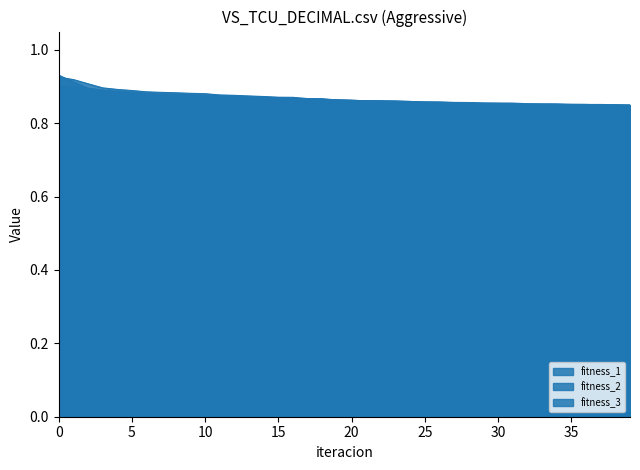

Rank the categories by fitness_1 value from highest to lowest.

0, 1, 2, 3, 4, 5, 6, 7, 8, 9, 10, 11, 12, 13, 14, 15, 16, 17, 18, 19, 20, 21, 22, 23, 24, 25, 26, 27, 28, 29, 30, 31, 32, 33, 34, 35, 36, 37, 38, 39